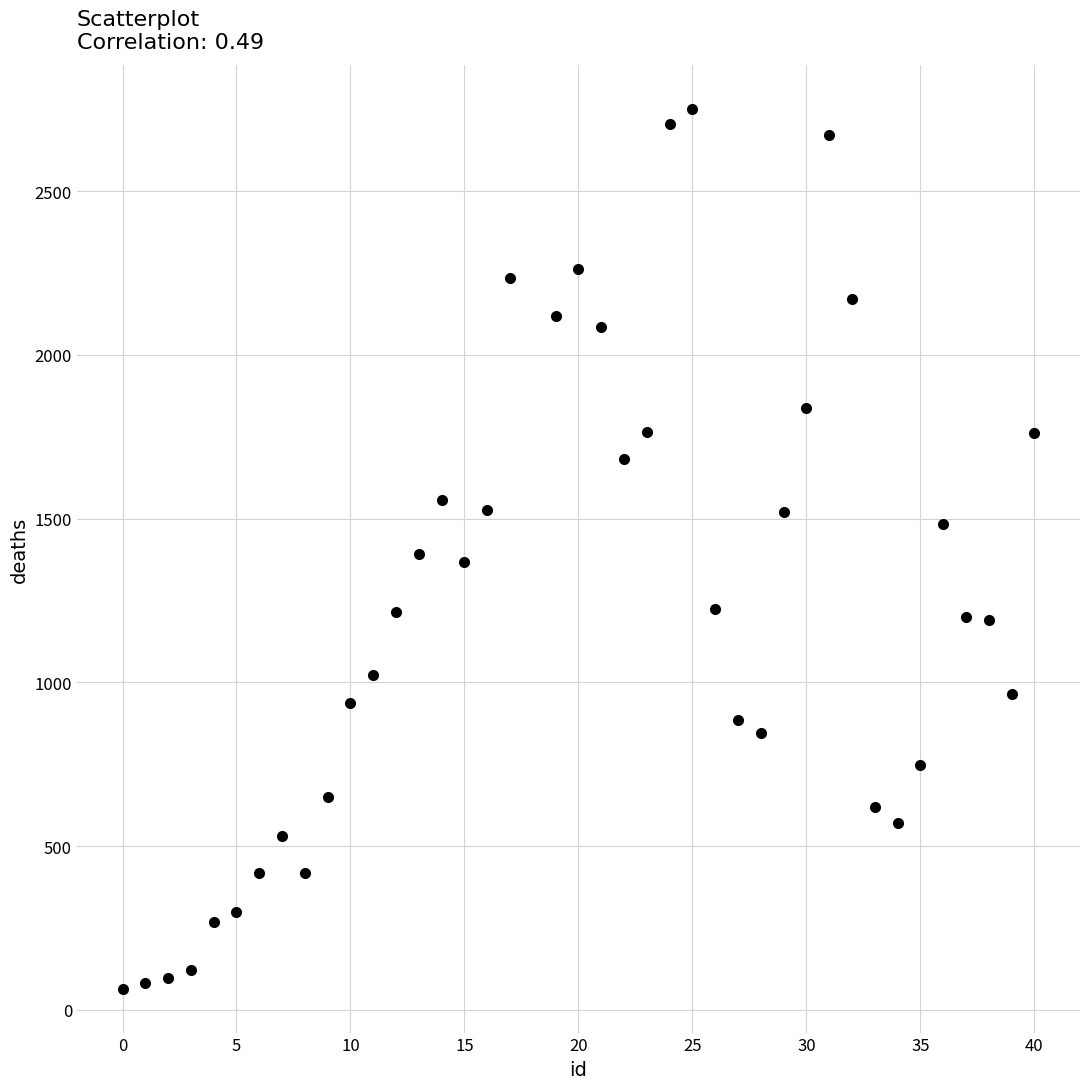

What is the range of X values (max minus min)?

40